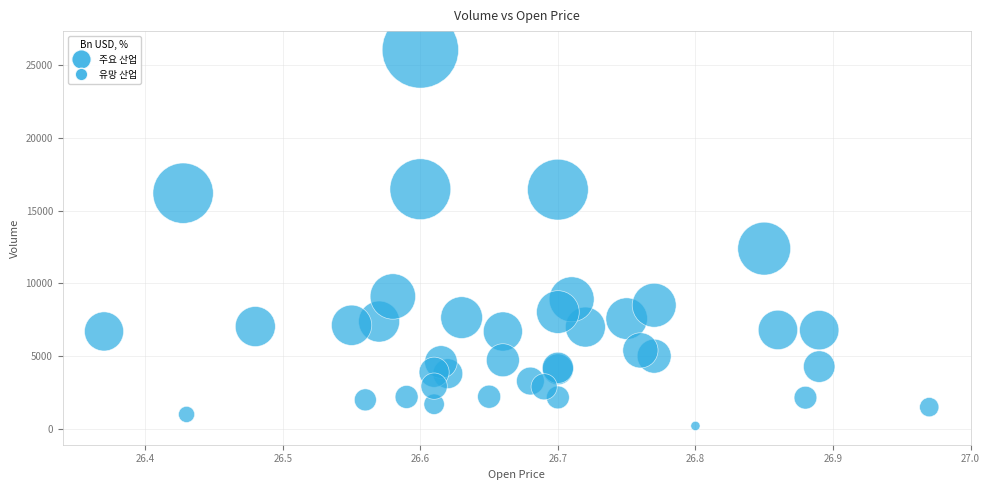

What Y value in the scatter plot is closest to 13123?

12389